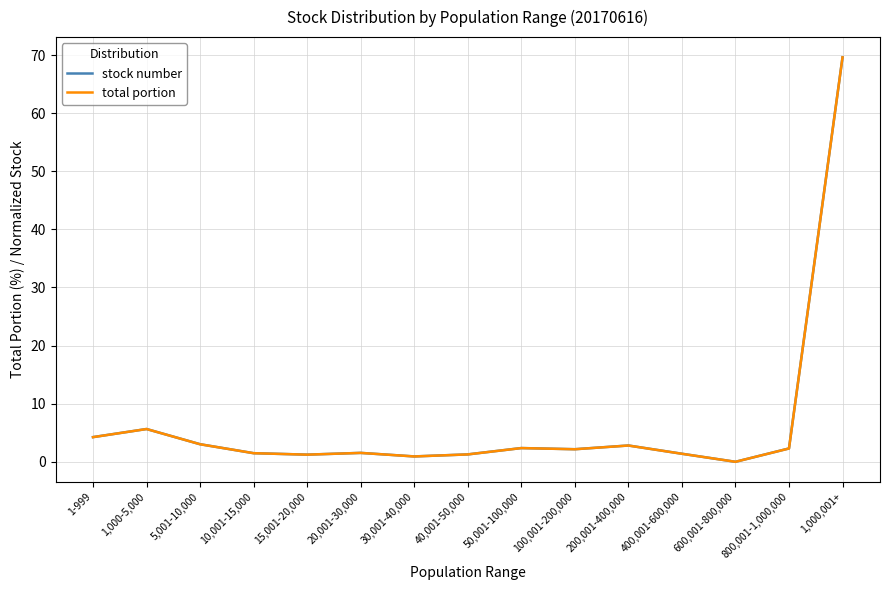

What position from the left is 1,000-5,000?

2